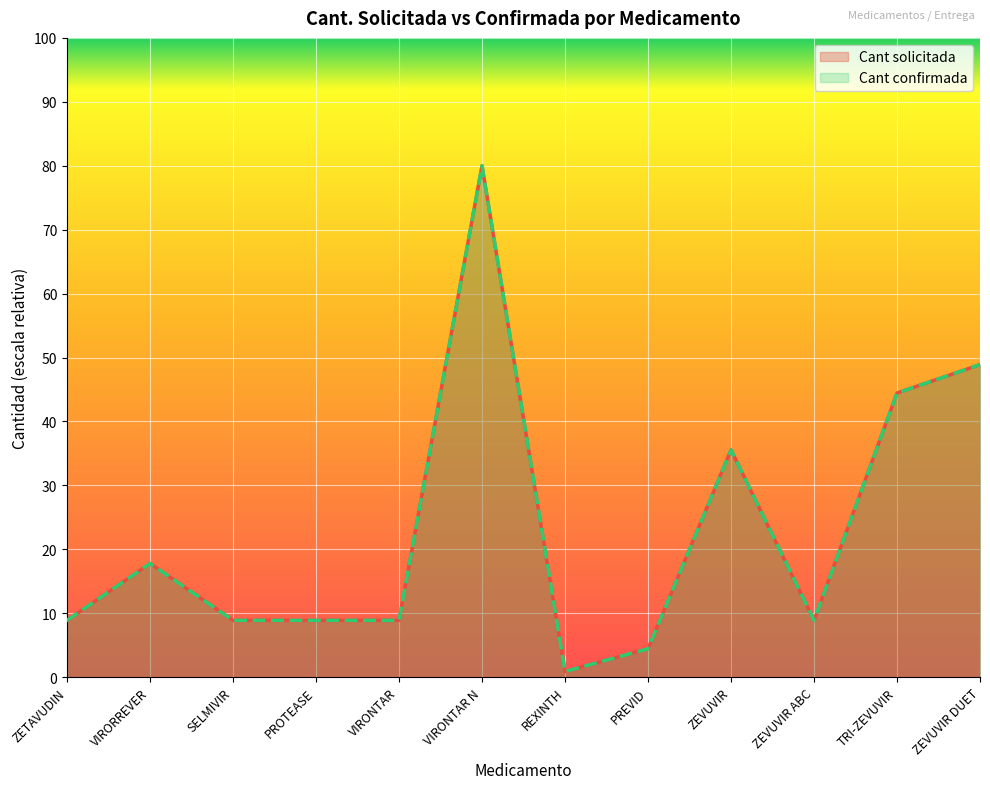

What is the difference between the maximum and minimum values in the Cant confirmada series?

79.1